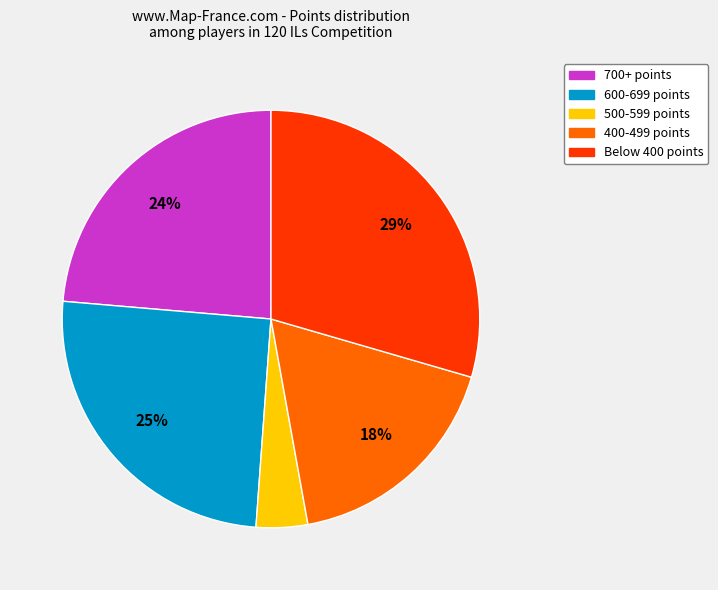

What is the largest slice in the pie chart?

Below 400 points